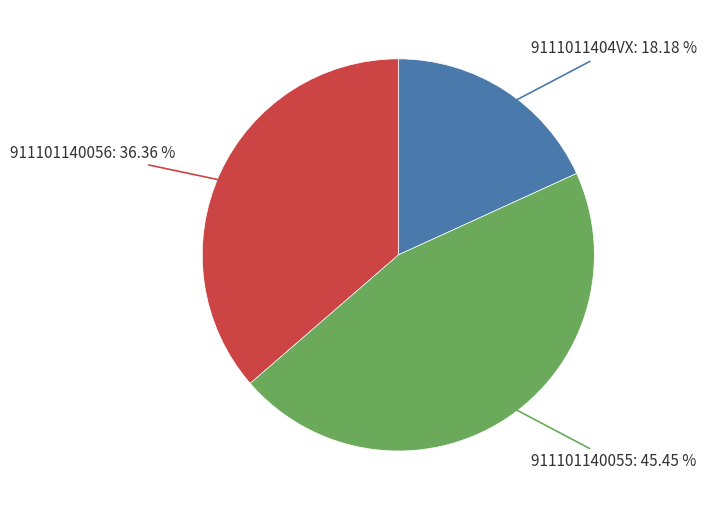

Is there a majority slice in this chart?

No